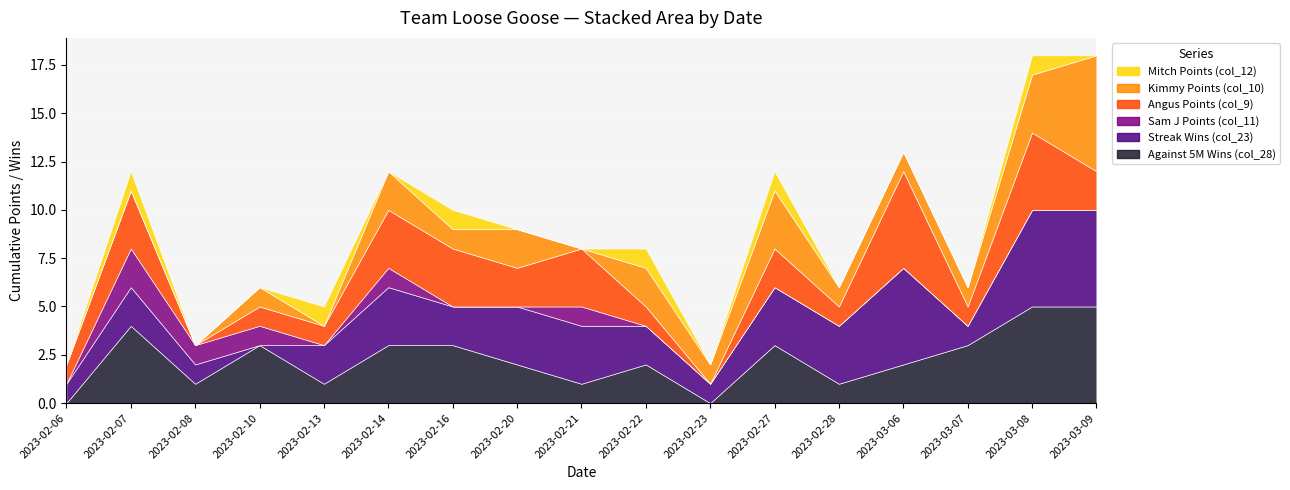

What is the total value across all series at 2023-02-13?

5